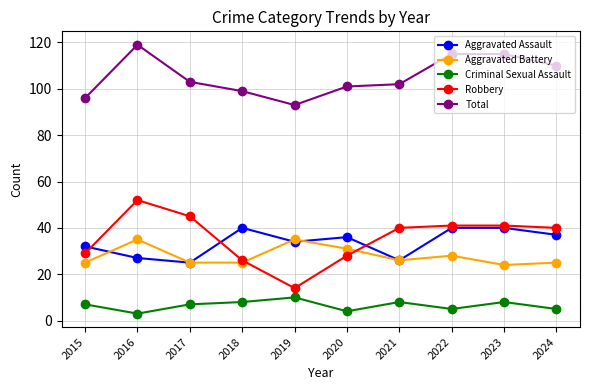

How many values in the Total series are below 103?

5